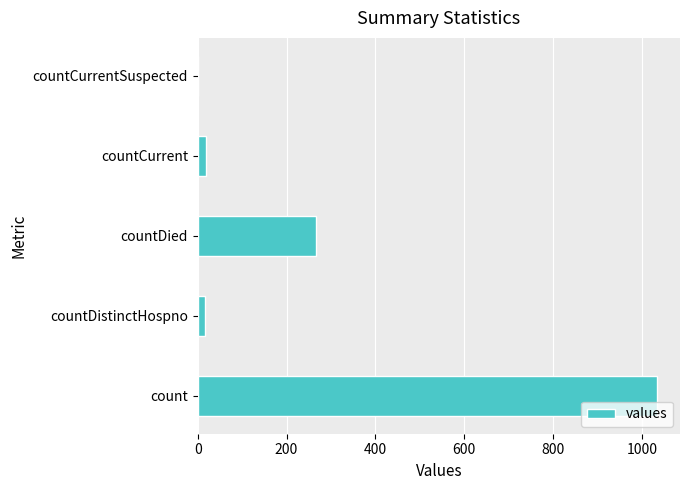

The chart shows a value of -388 at countCurrentSuspected. True or false?

False